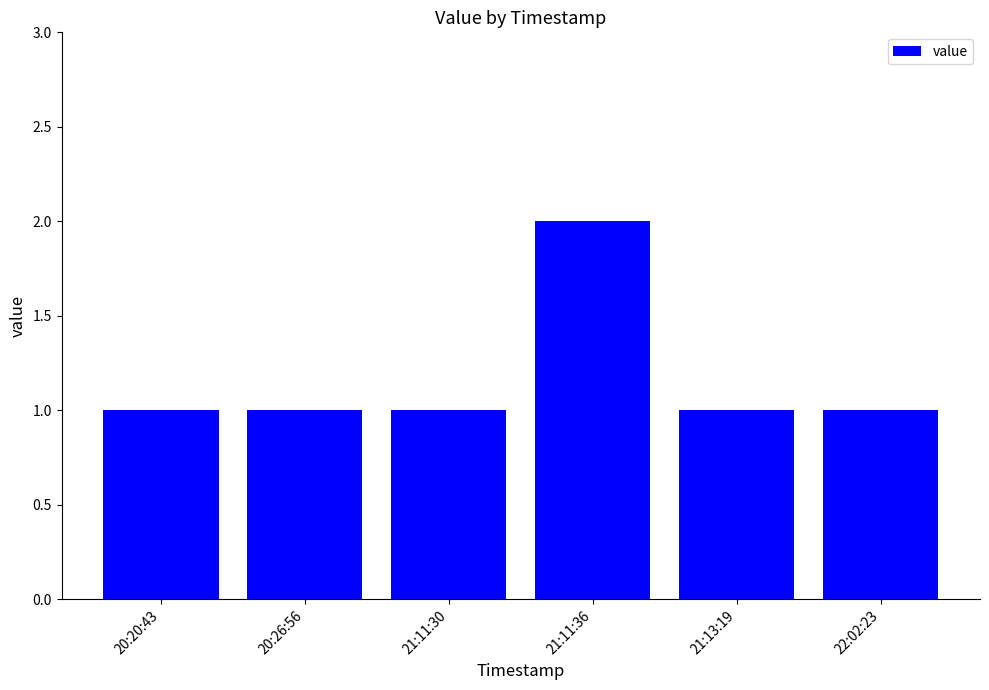

The chart shows a value of 2 at 21:11:30. True or false?

False